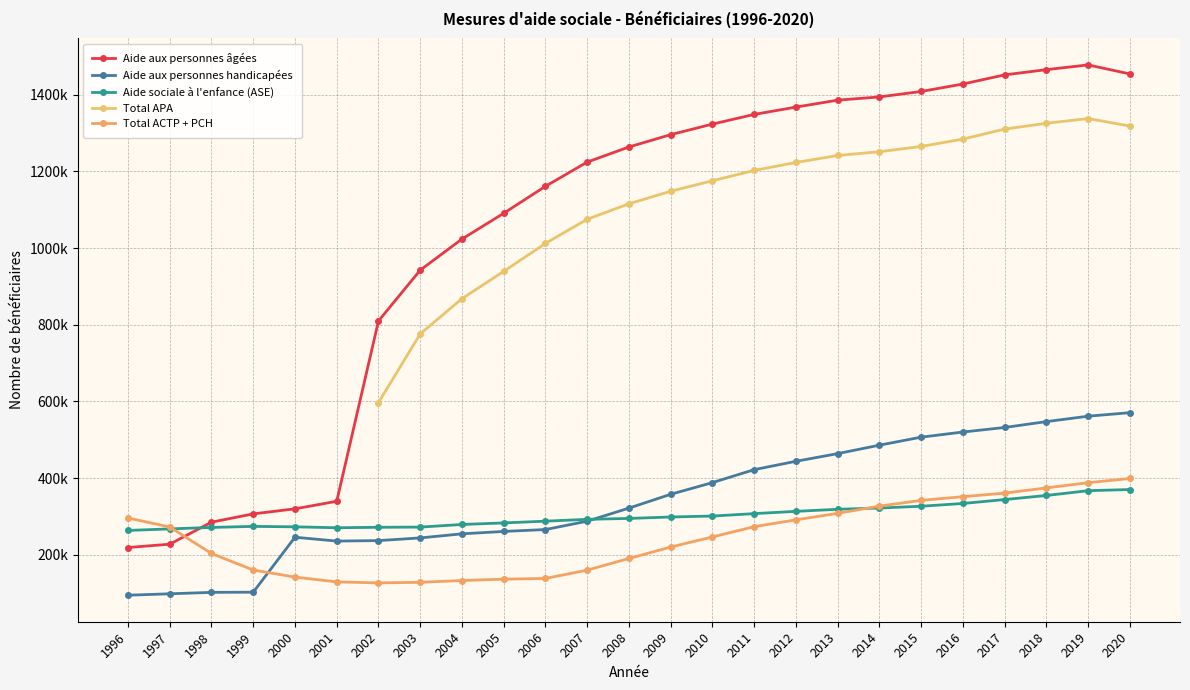

At which category is the sum across all series the highest?

2019